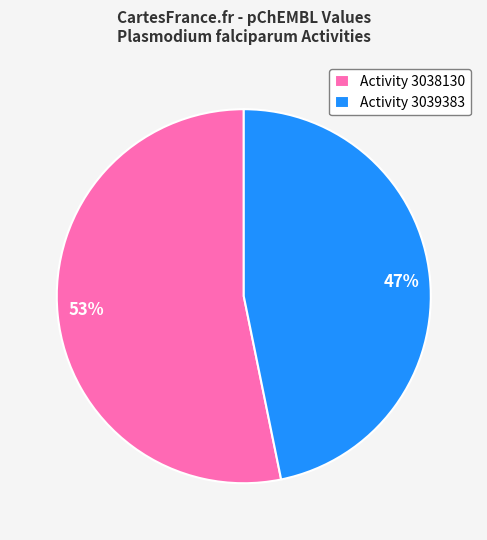

To the nearest percent, what is the average slice percentage?

50%